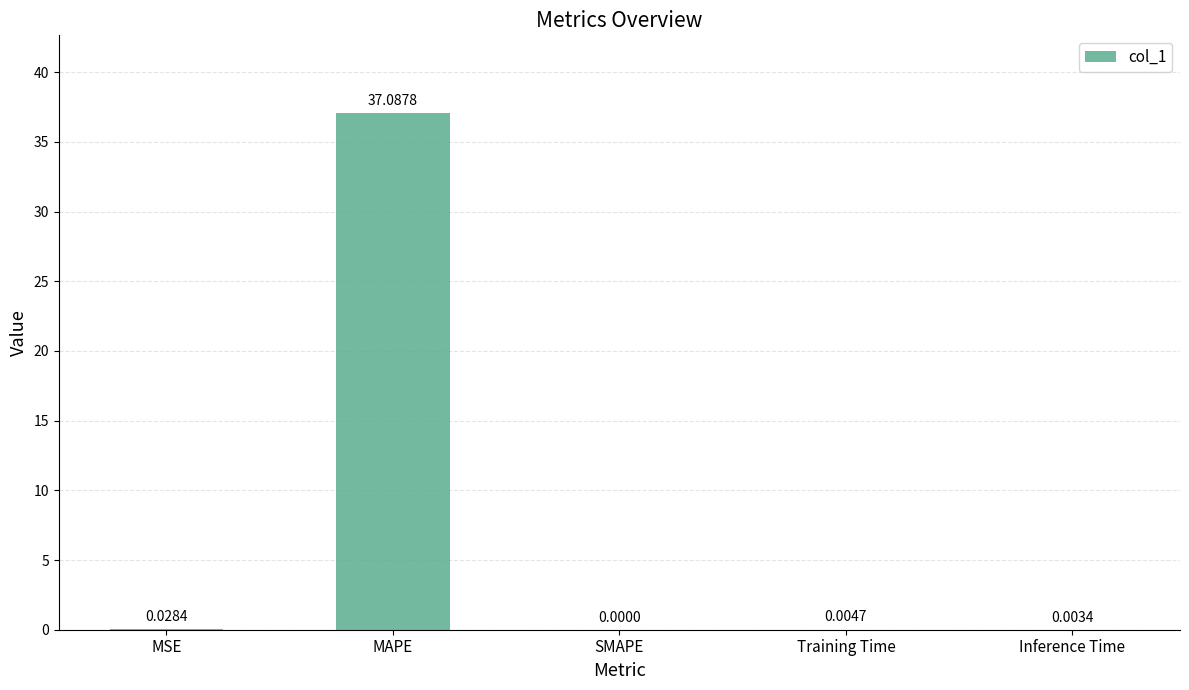

At which category does the chart reach its peak across all series?

MAPE